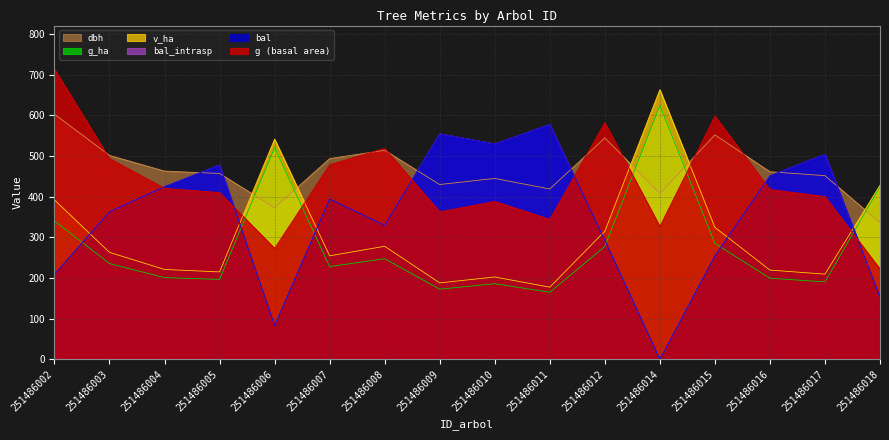

What is the sum of all bal values?

5598.6